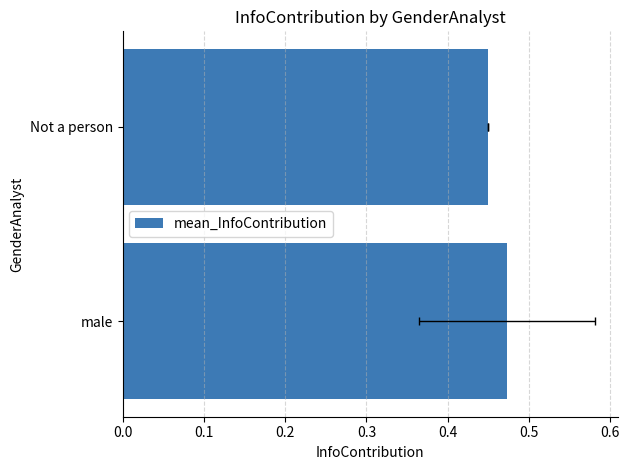

Count the number of categories in the chart.

2